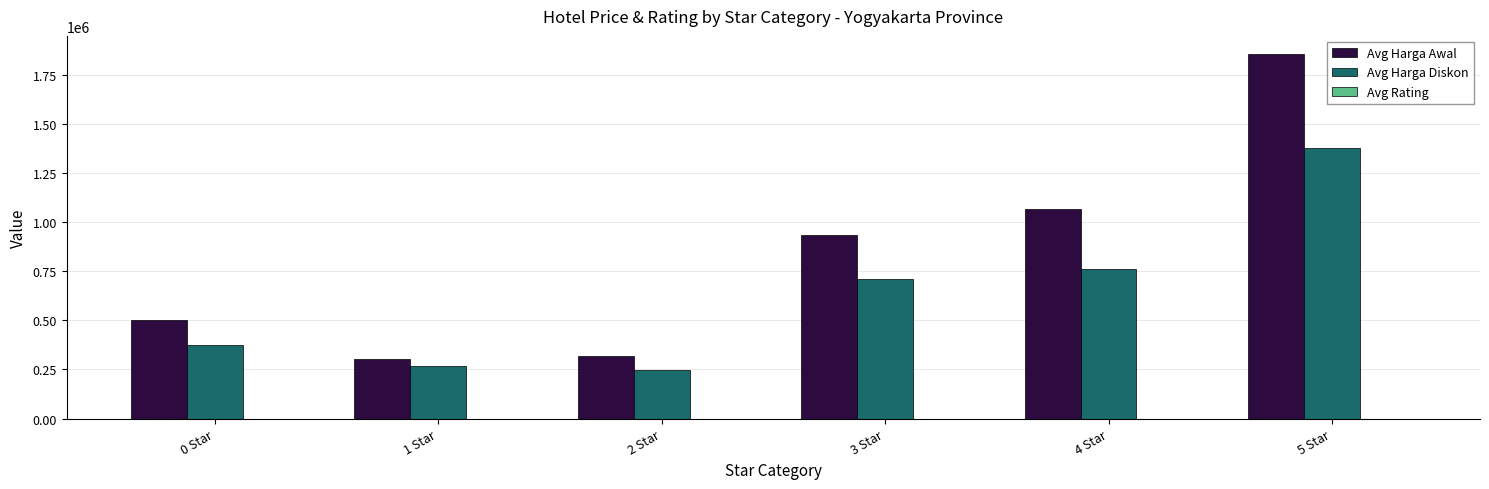

Which series changed the most between 4 Star and 5 Star?

Avg Harga Awal